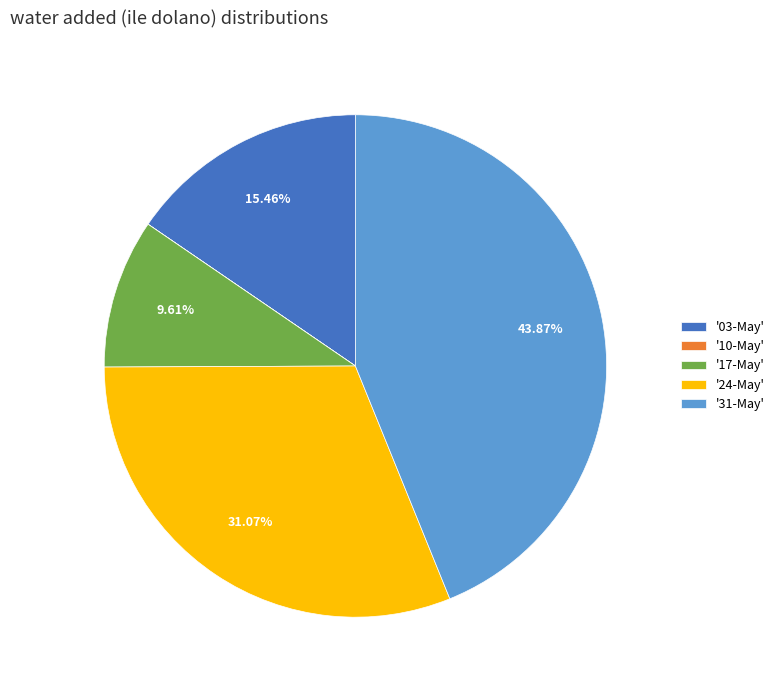

What is the ratio of the value at '17-May' to the value at '03-May'?

0.6